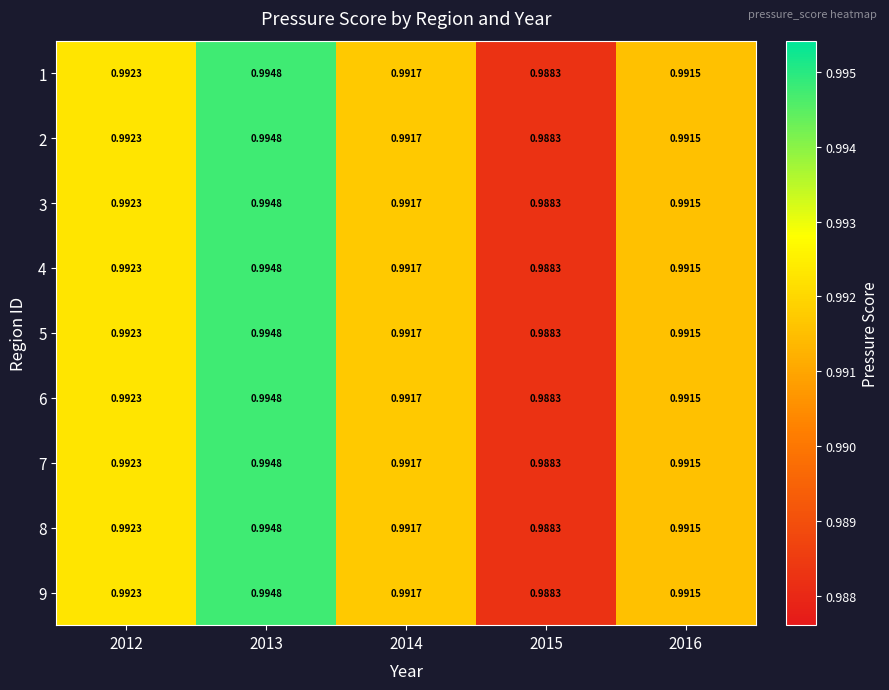

At which category is the sum across all series the highest?

2013